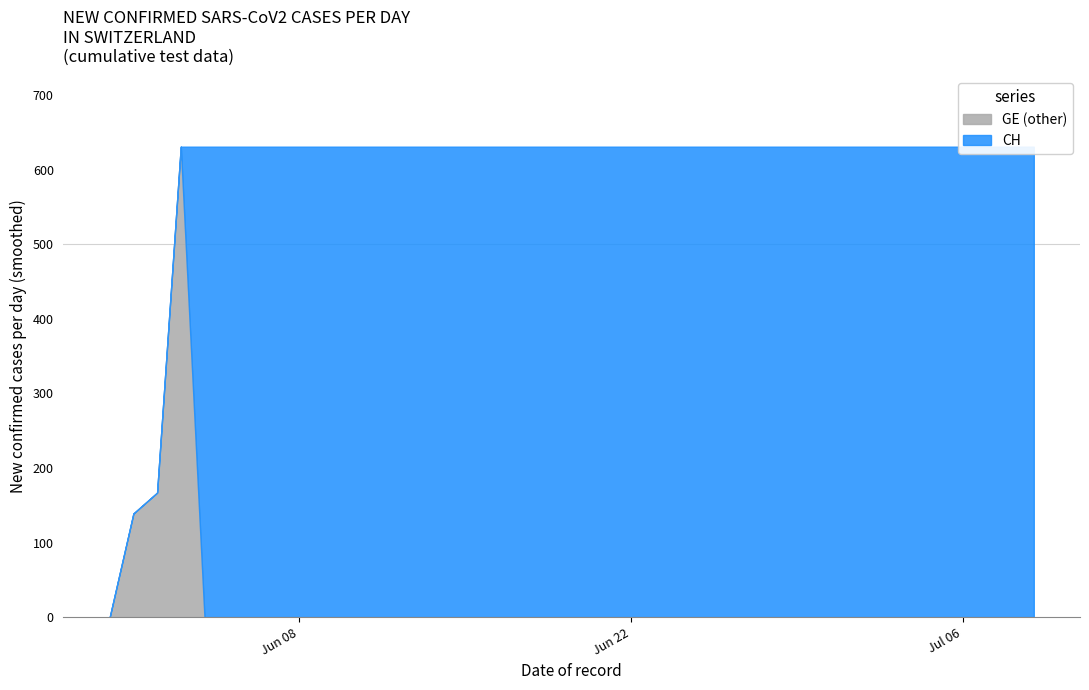

In GE, how many points are higher than both neighbors (excluding endpoints)?

1